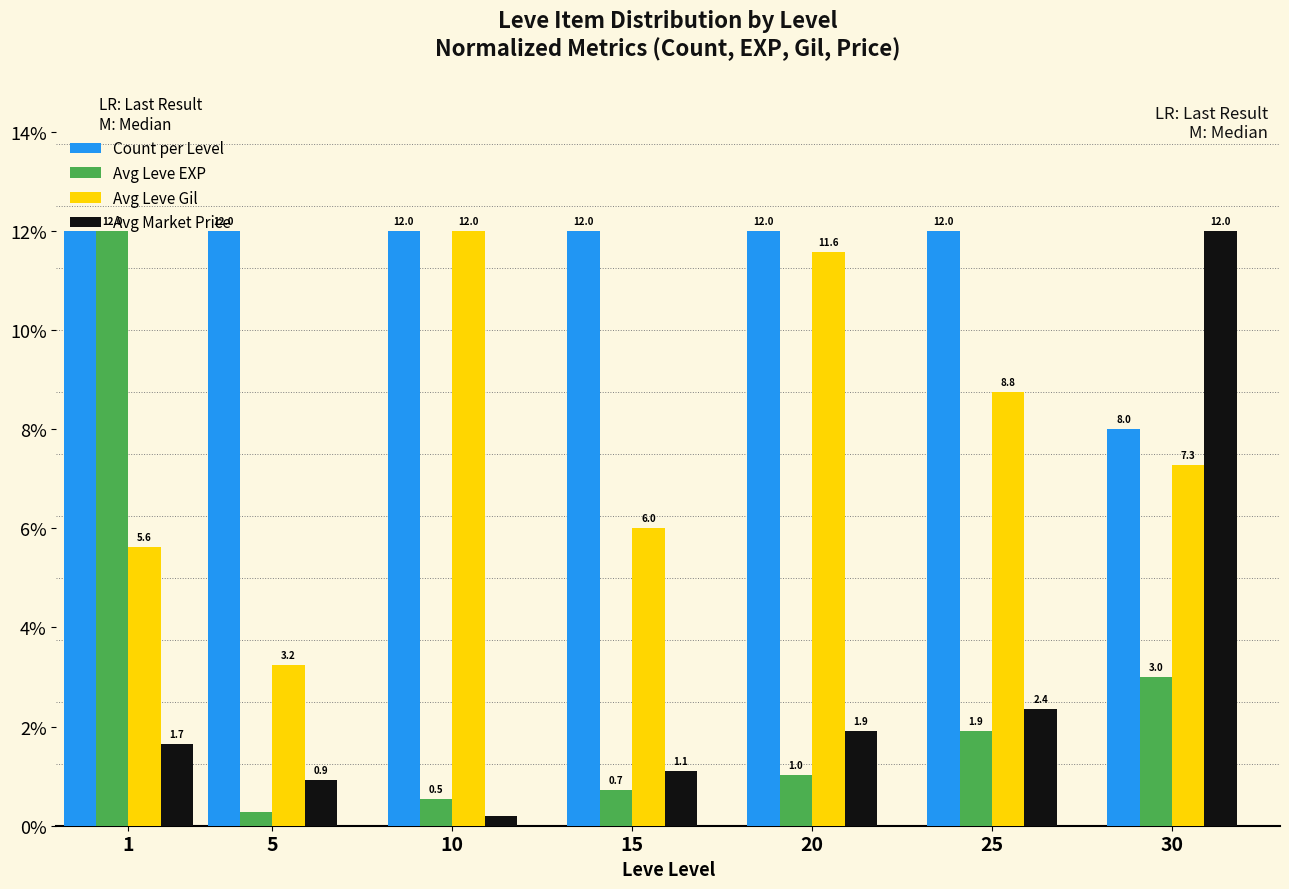

The Count per Level series shows 12.0 at 10. True or false?

True